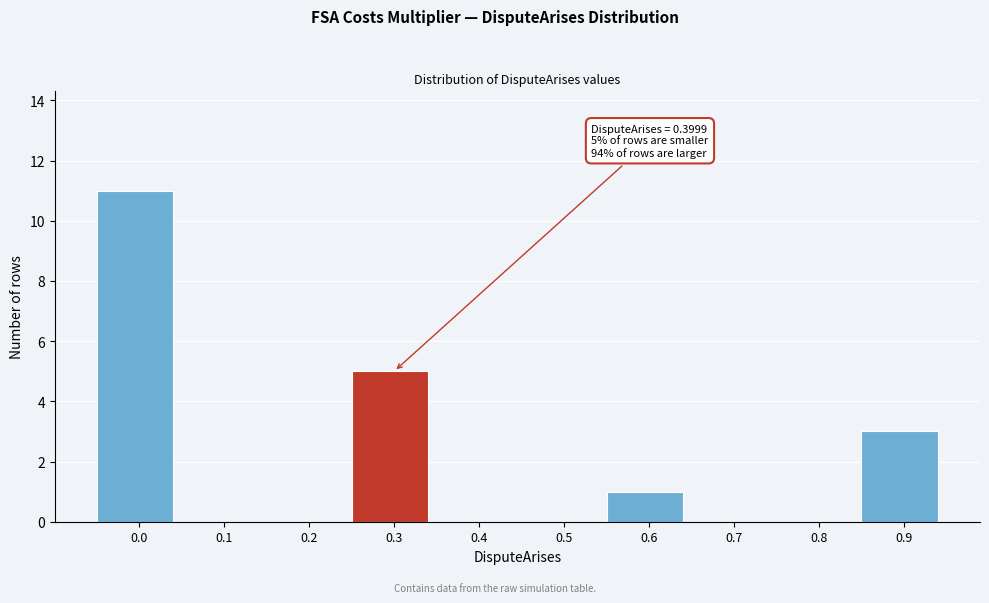

Reading left to right, extract all data points from this chart.

0.0=11	0.1=0	0.2=0	0.3=5	0.4=0	0.5=0	0.6=1	0.7=0	0.8=0	0.9=3